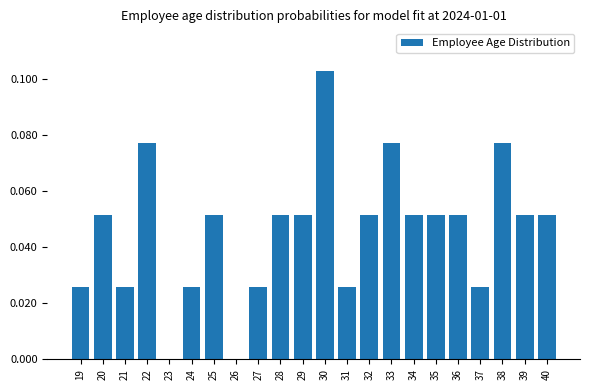

At which category does the chart reach its peak across all series?

30